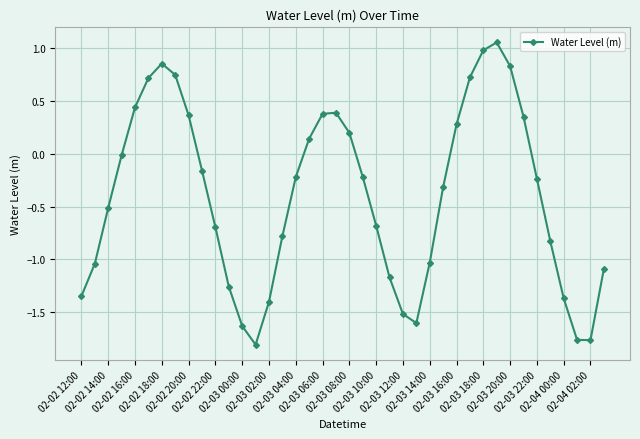

What is the difference between the maximum and minimum values?

2.9